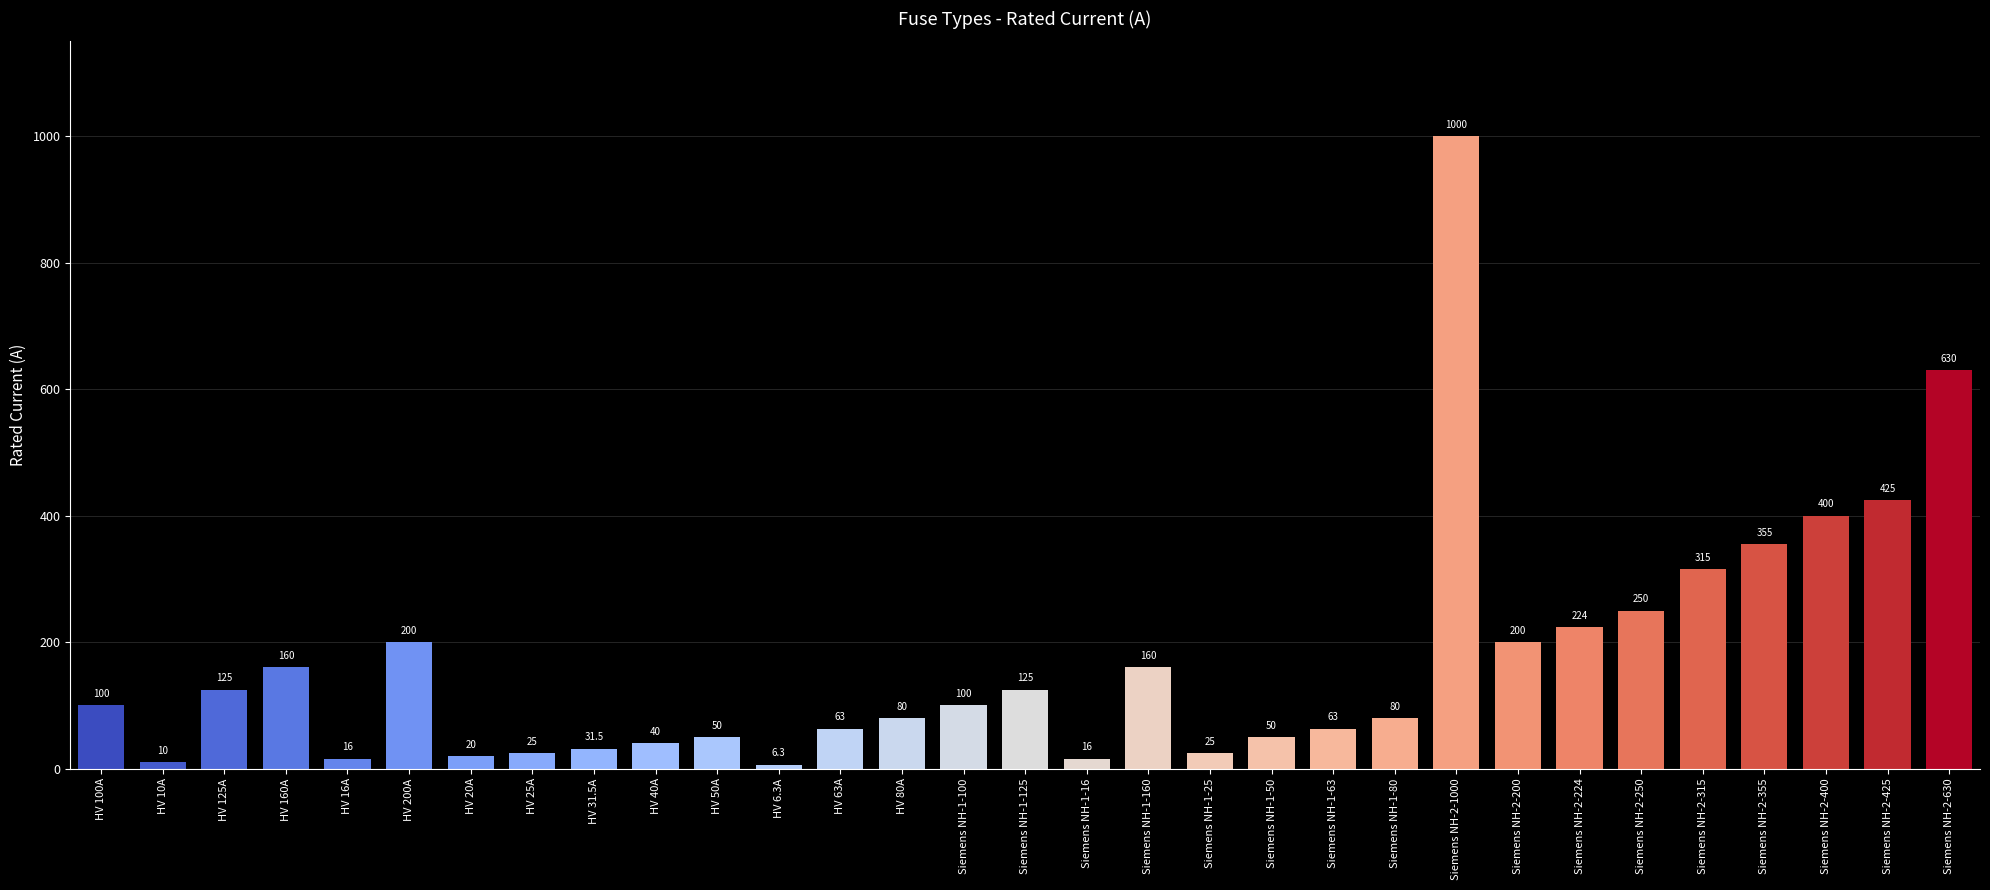

What is the difference between the maximum and minimum values?

993.7